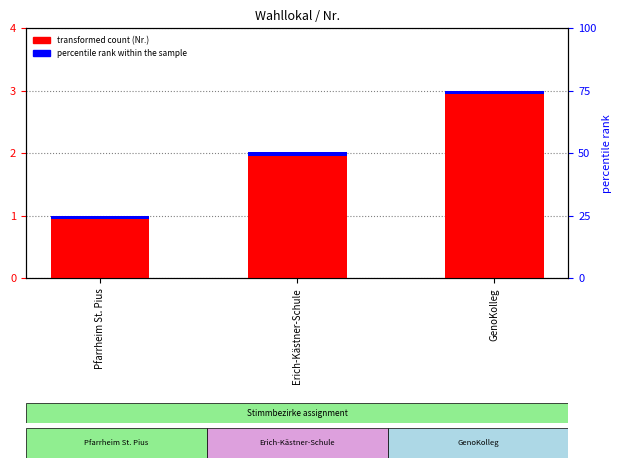

Does the chart contain any negative values?

No